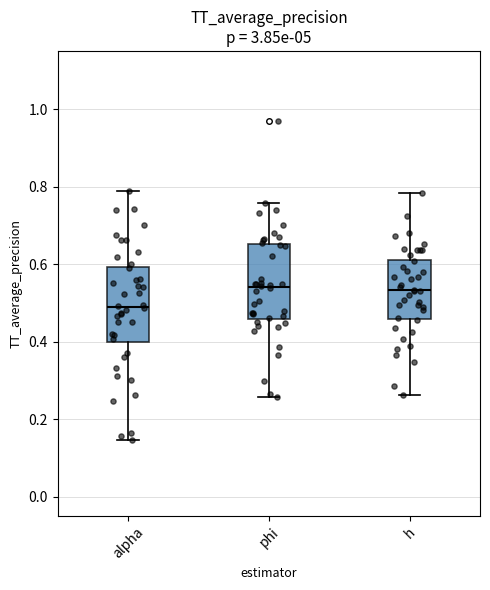

Reading left to right, read every box against the y-axis: the position of its median line, the range the box covers, and the ends of its whiskers. The values are not printed on the chart, so give them approximately, as read against the axis.

alpha: median 0.48, box 0.40 to 0.60, whiskers 0.14 to 0.78
phi: median 0.54, box 0.46 to 0.66, whiskers 0.26 to 0.76
h: median 0.54, box 0.46 to 0.62, whiskers 0.26 to 0.78